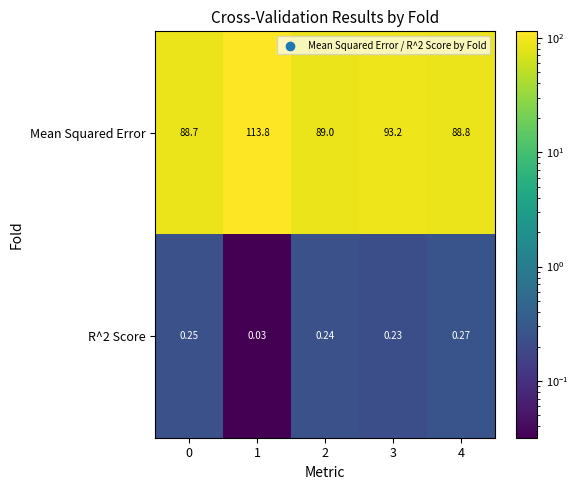

Which series has the largest range (max minus min)?

Mean Squared Error